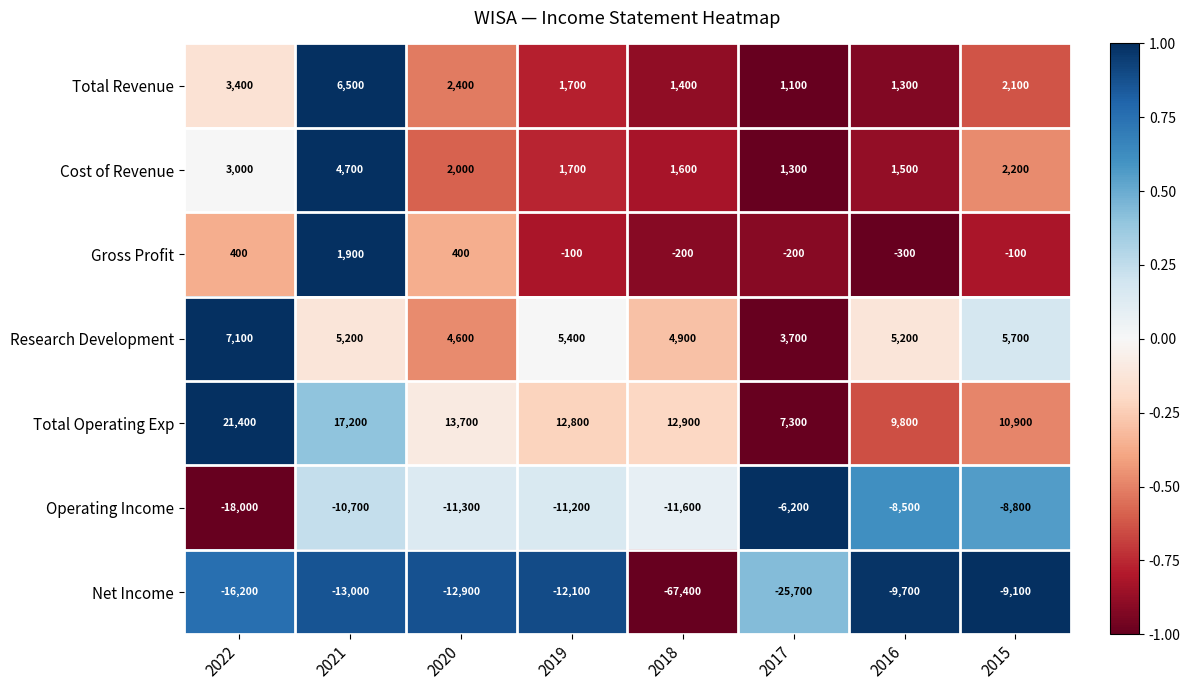

The Cost of Revenue series shows 855 at 2016. True or false?

False